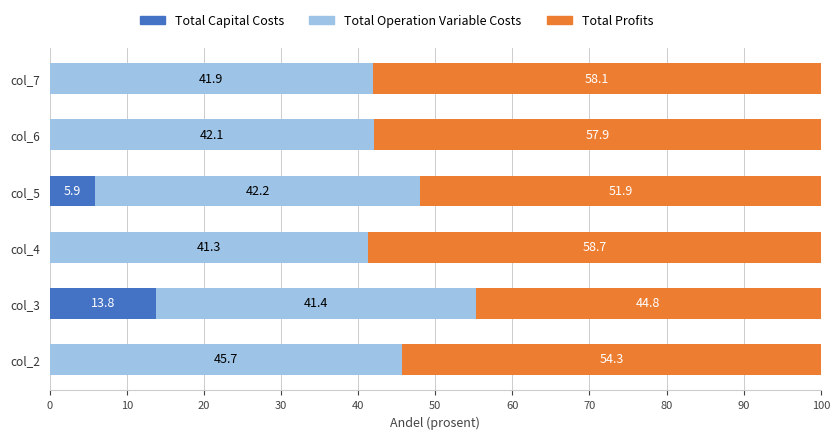

Count the number of categories in the chart.

6